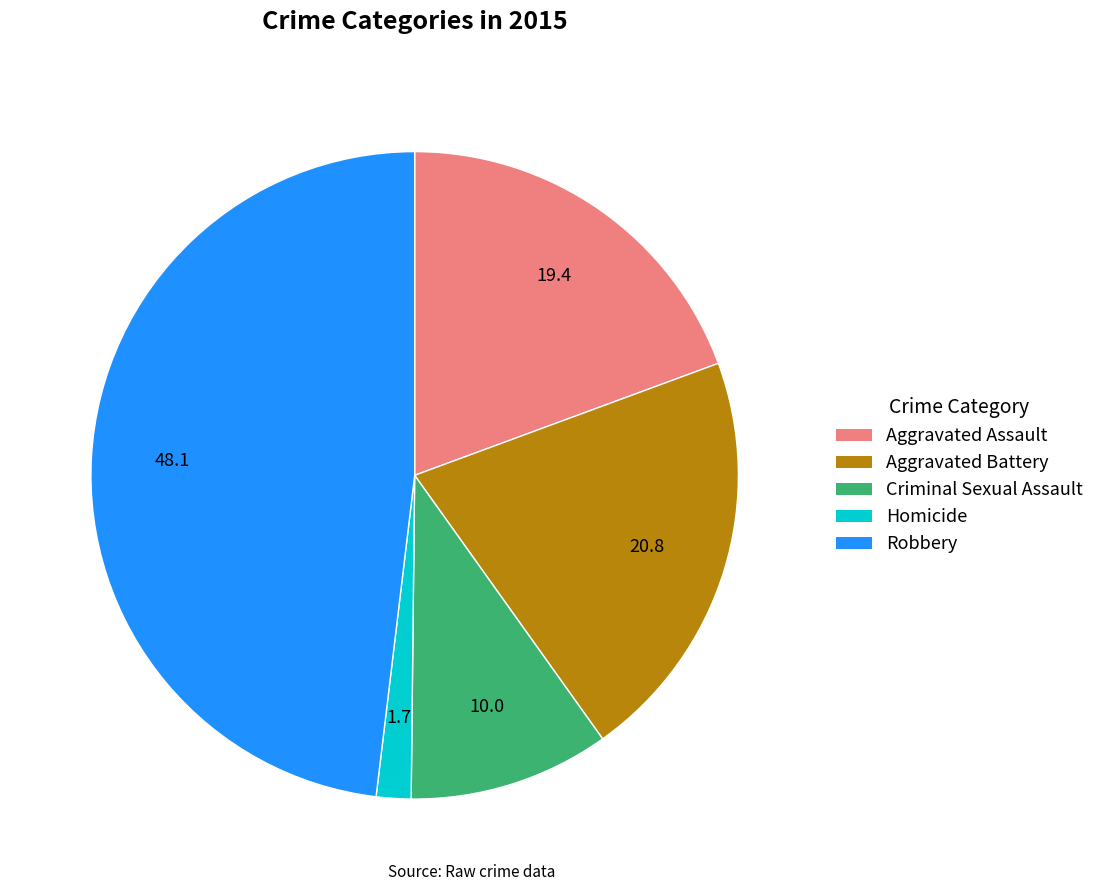

Between Robbery and Homicide, which is larger?

Robbery